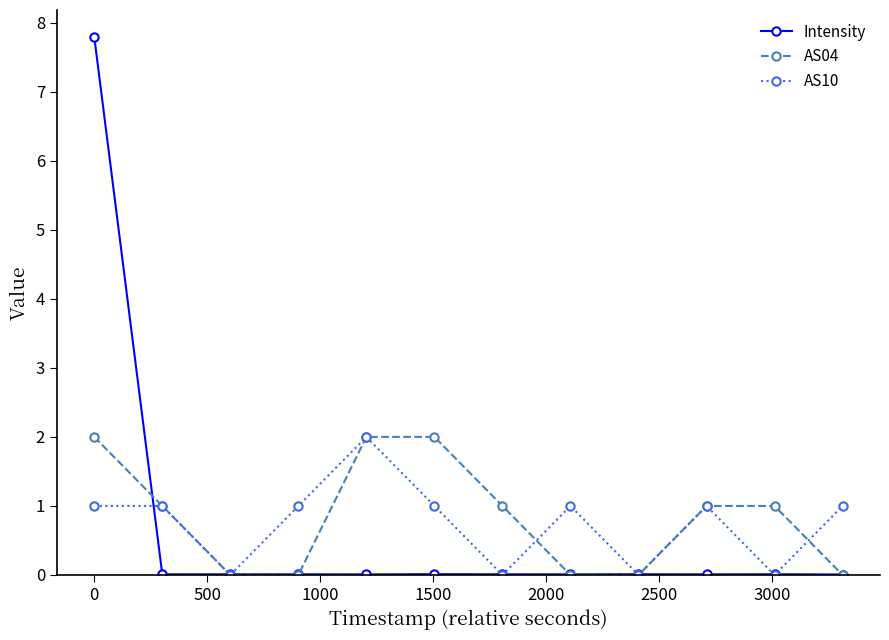

In AS10, how many points are lower than both neighbors (excluding endpoints)?

4